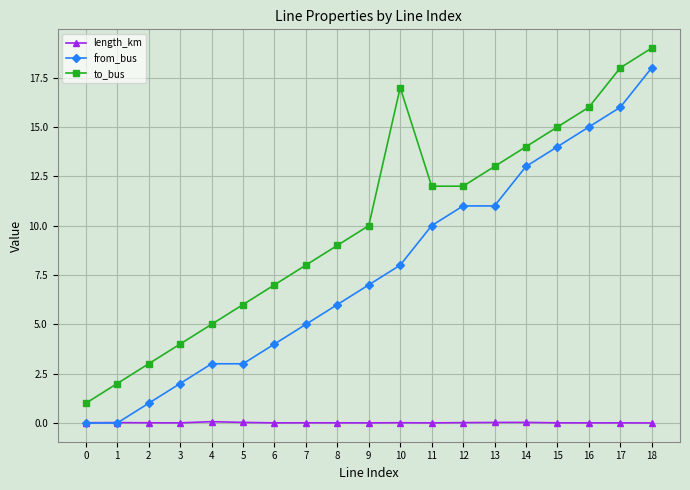

Where is the first local maximum for to_bus?

10